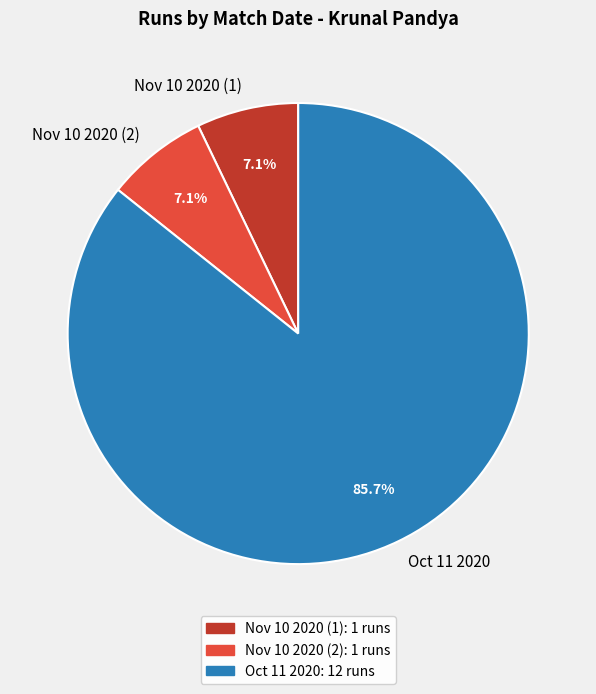

What percentage is the Nov 10 2020 (2) slice, to the nearest percent?

7%